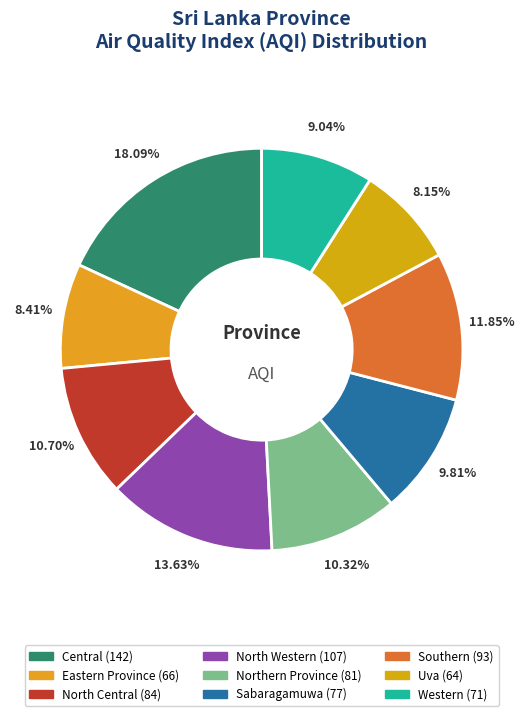

Combined, do Sabaragamuwa and North Western account for over 50%?

No